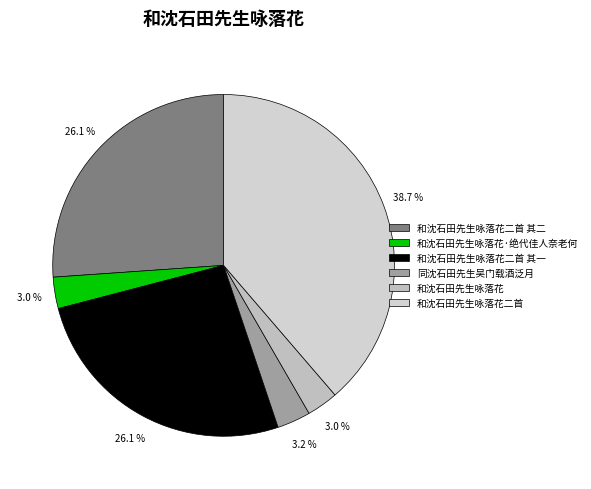

Which has a higher value, 和沈石田先生咏落花二首 其二 or 和沈石田先生咏落花·绝代佳人奈老何?

和沈石田先生咏落花二首 其二